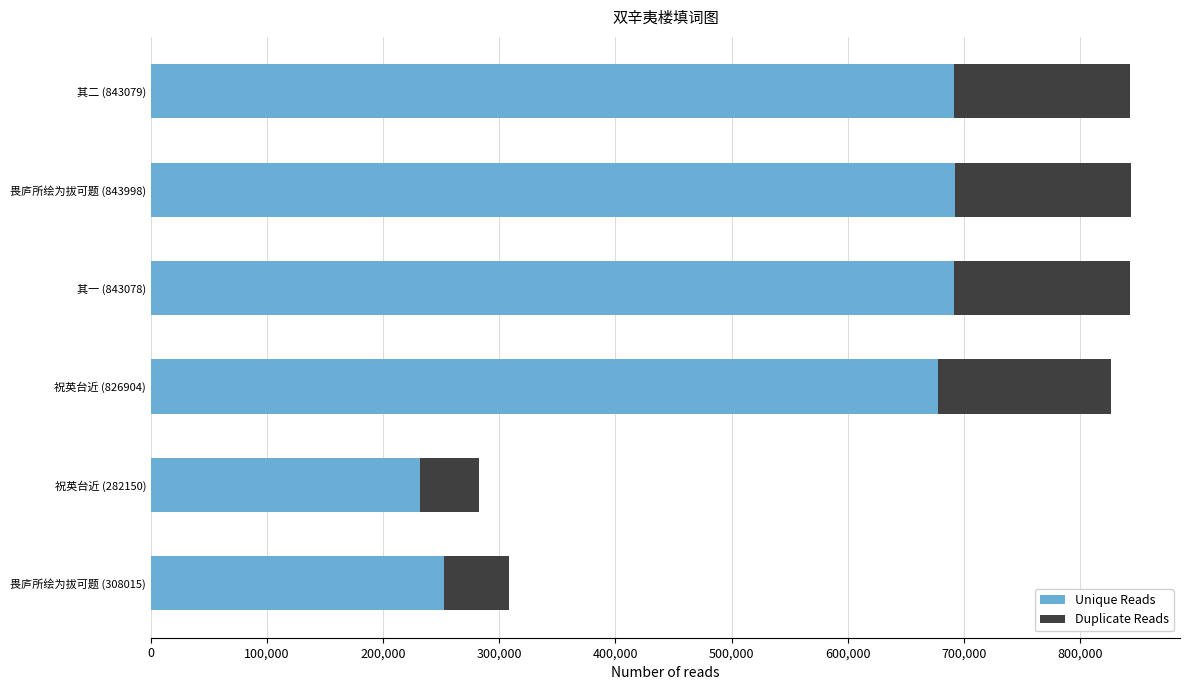

What is the difference between the maximum and minimum values in the Unique Reads series?

460715